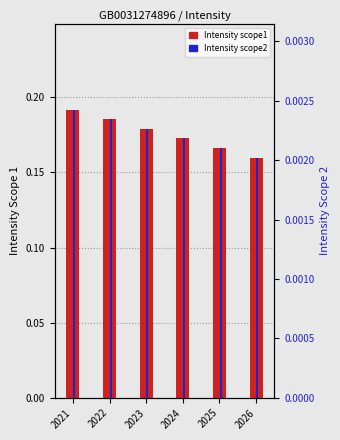

What is the value of the Intensity_scope1_complete bar at the 6th from the left?

0.2